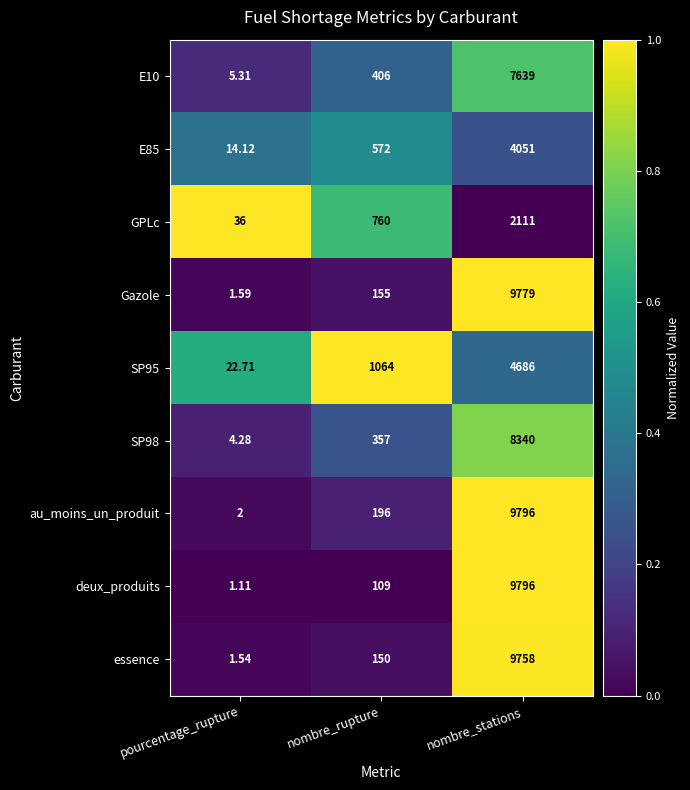

Which series changed the most between pourcentage_rupture and nombre_stations?

deux_produits